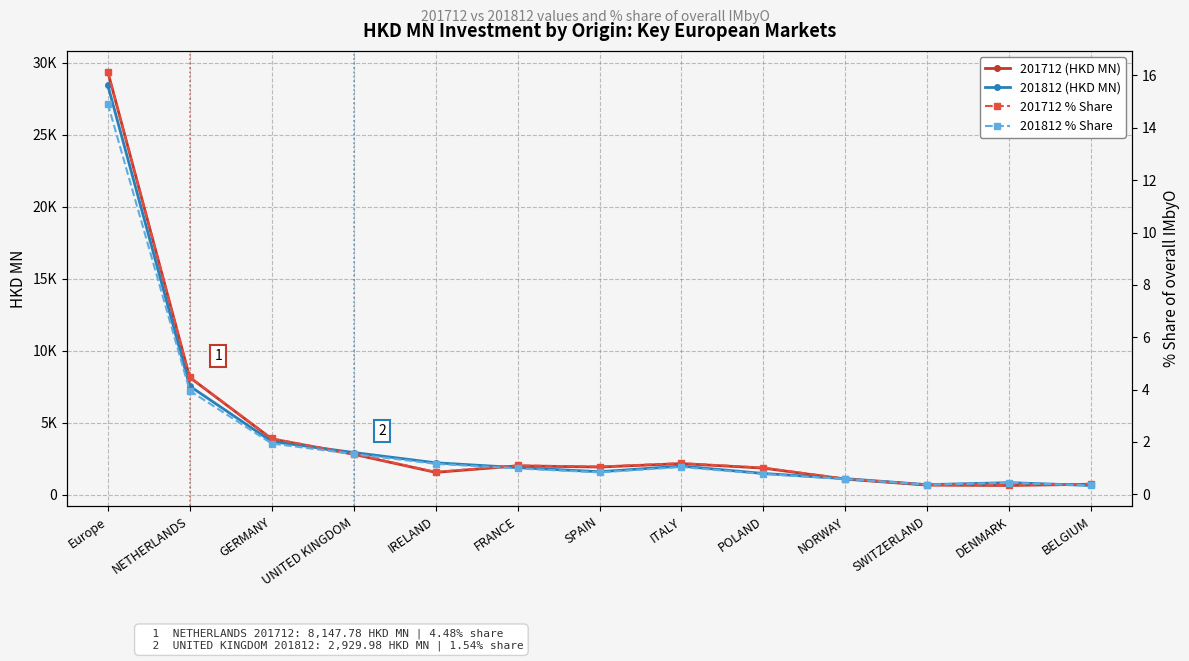

Is this an area chart (filled region under the line)?

No